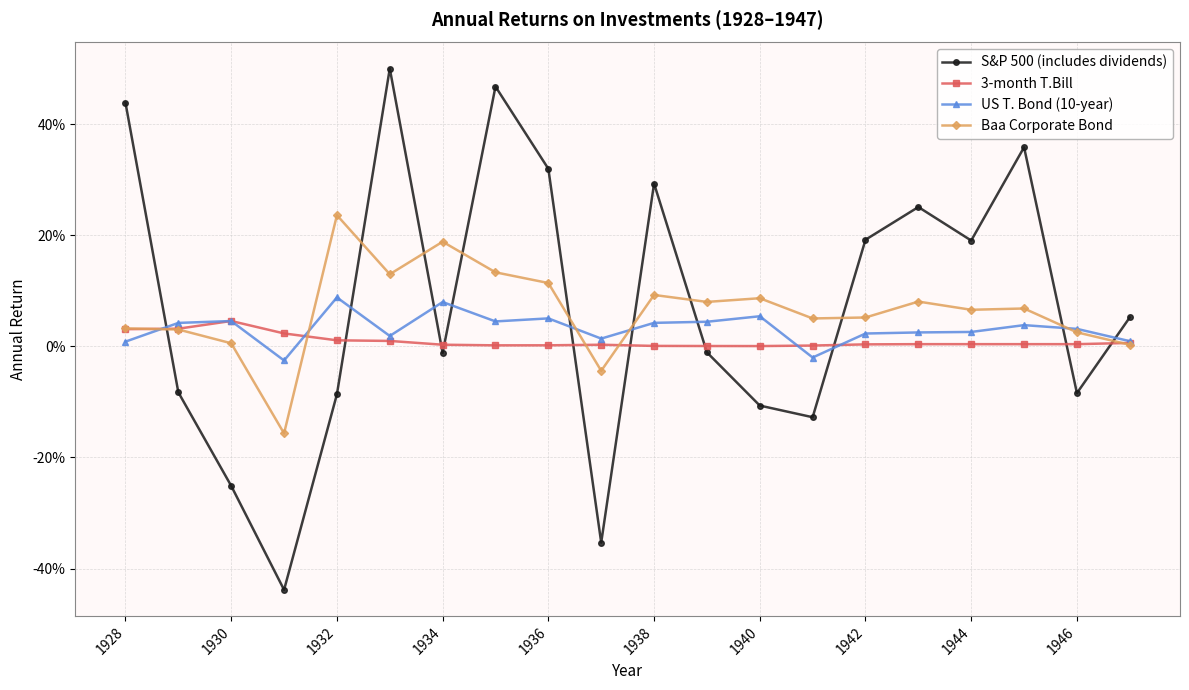

Does the chart have visible grid lines?

Yes